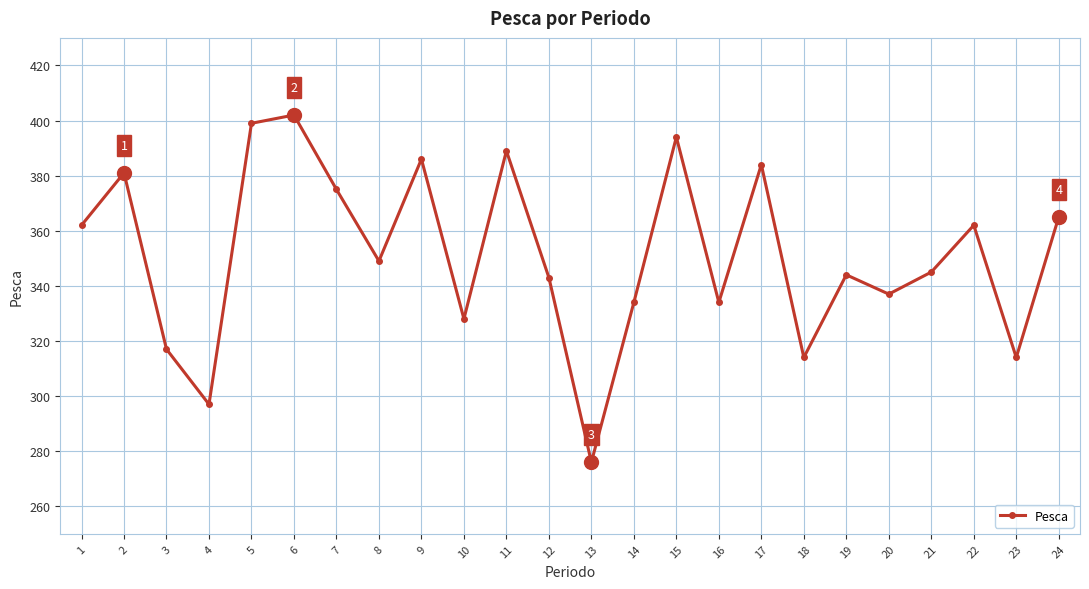

What is the difference between the maximum and minimum values?

126